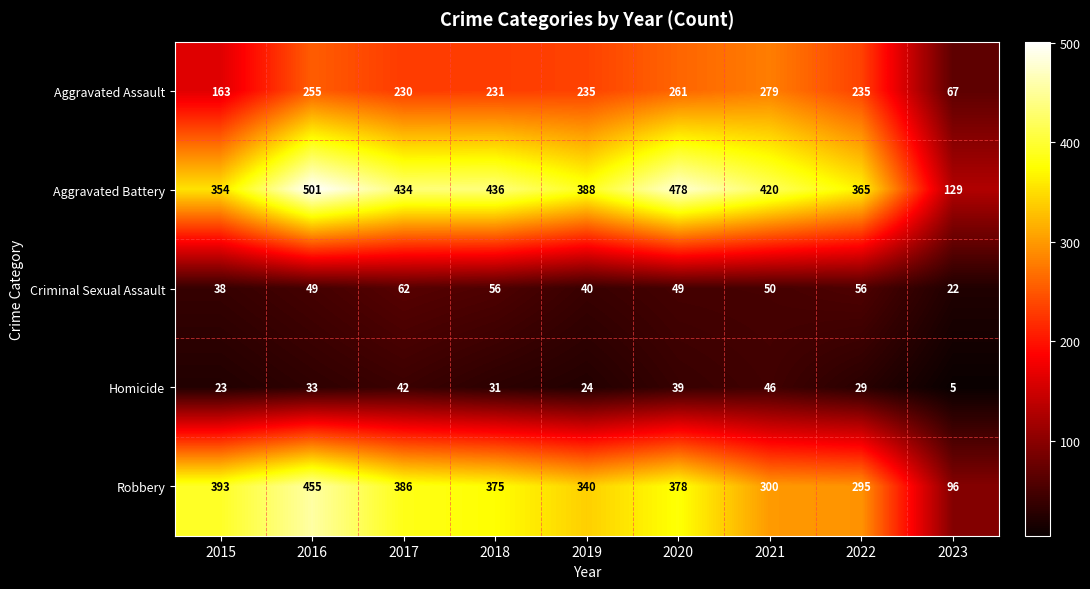

What is the sum of all Robbery values?

3018